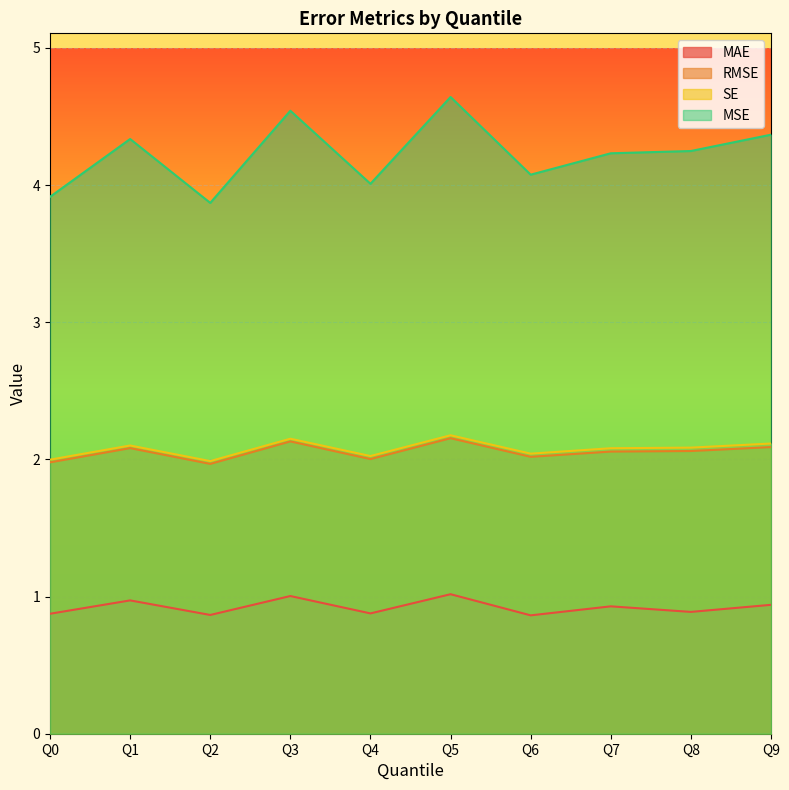

True or false: MAE and SE intersect in this chart.

False